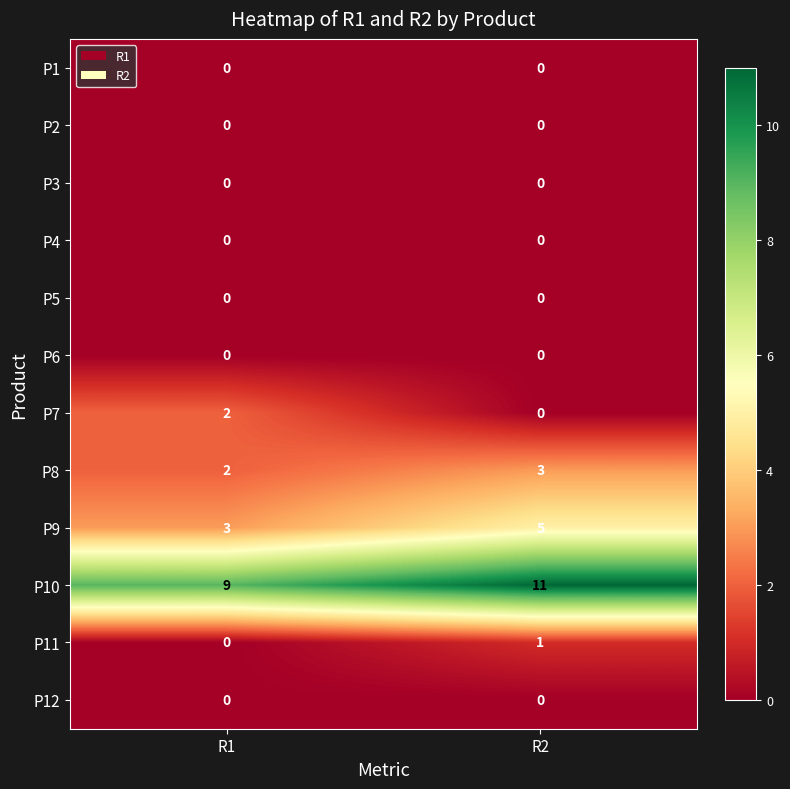

What is the sum of the P8 values at R2 and R1?

5